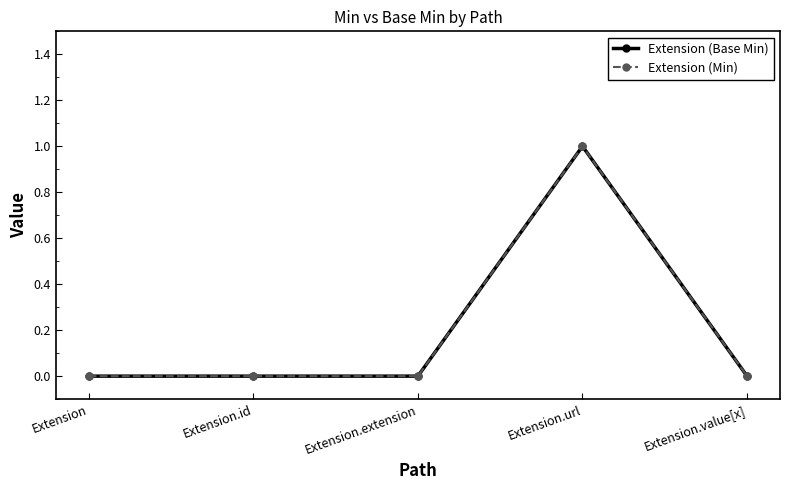

What is the label of the 3rd point from the left?

Extension.extension